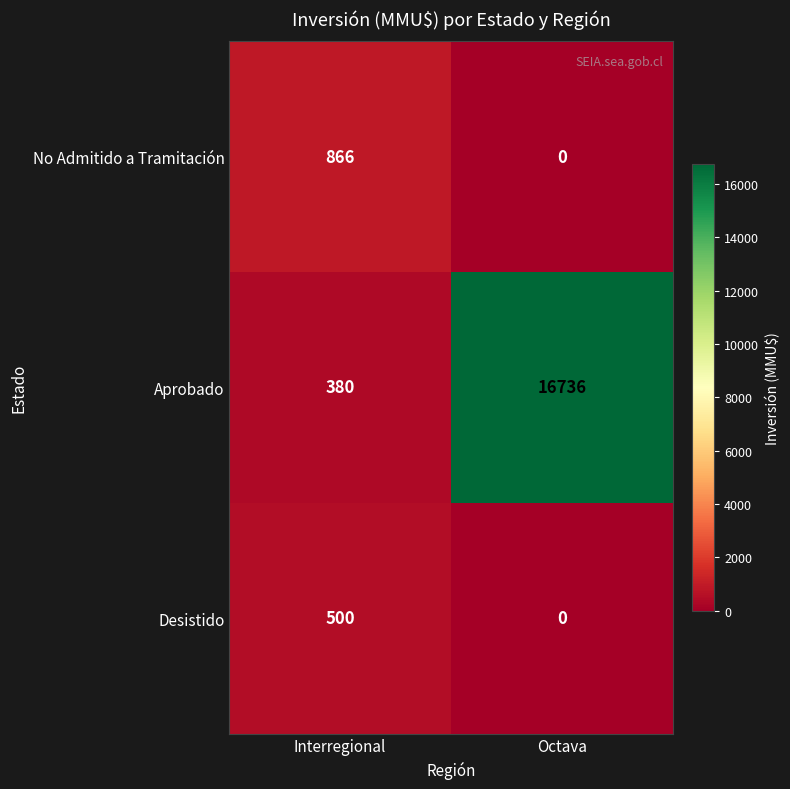

Reading left to right, extract all data points from this chart.

No Admitido a Tramitación: 866	0
Aprobado: 380	16736
Desistido: 500	0